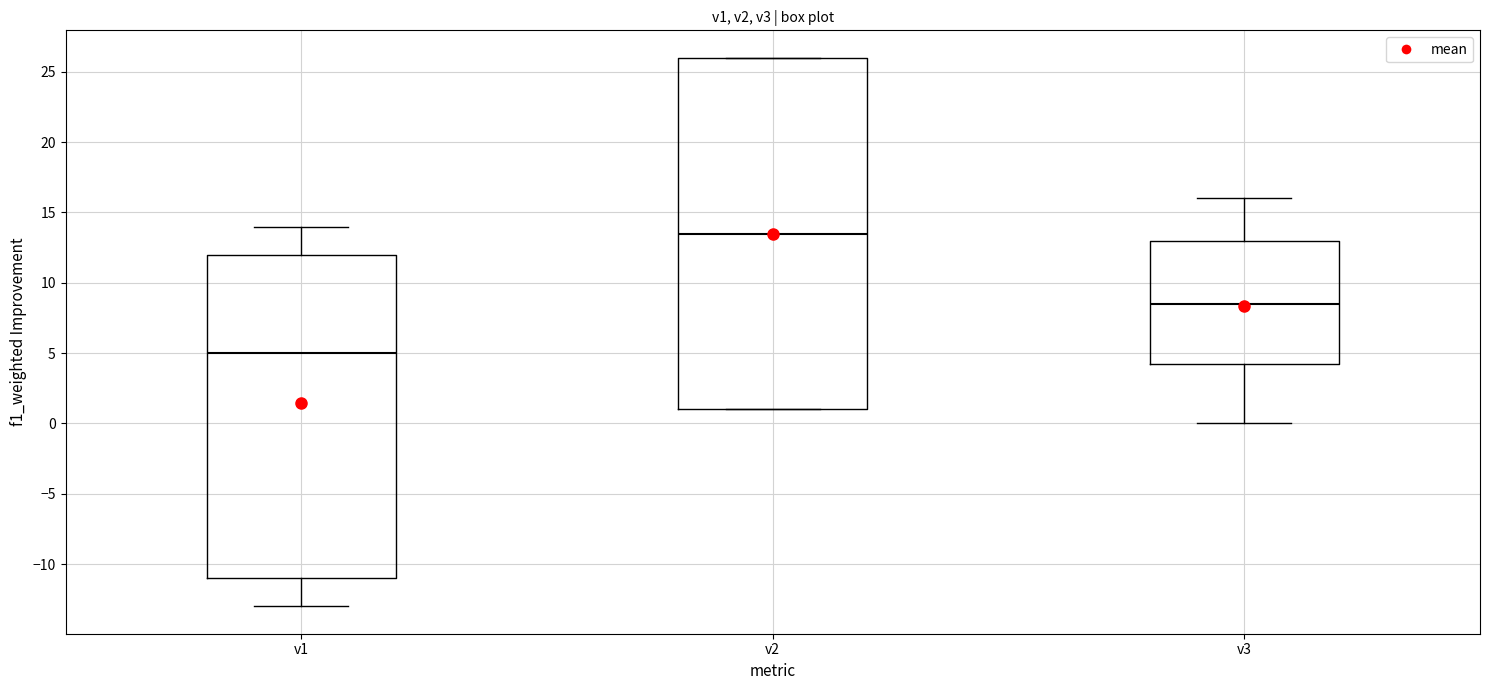

Which box has the lowest median line?

v1